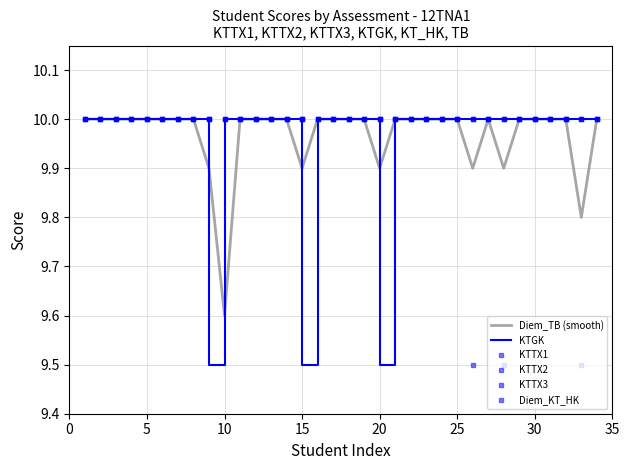

True or false: KTTX2 and Diem_KT_HK intersect in this chart.

False